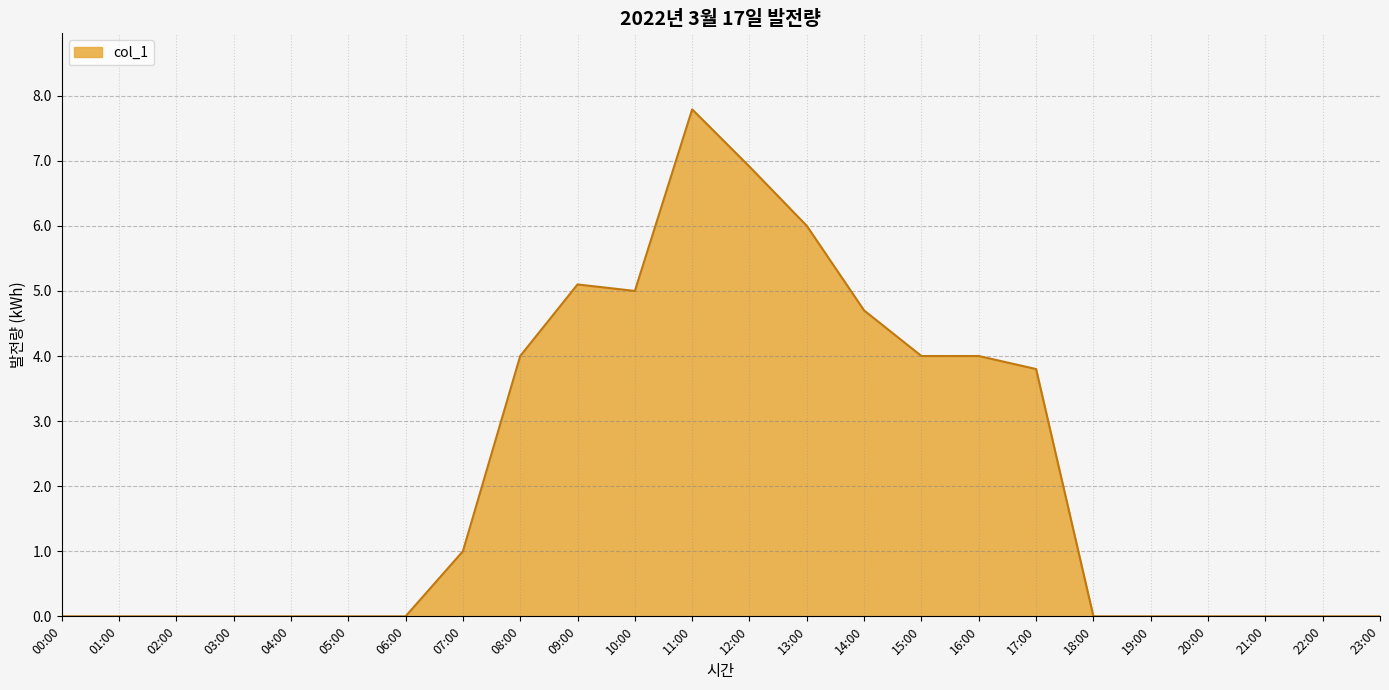

What is the greatest value displayed?

7.8